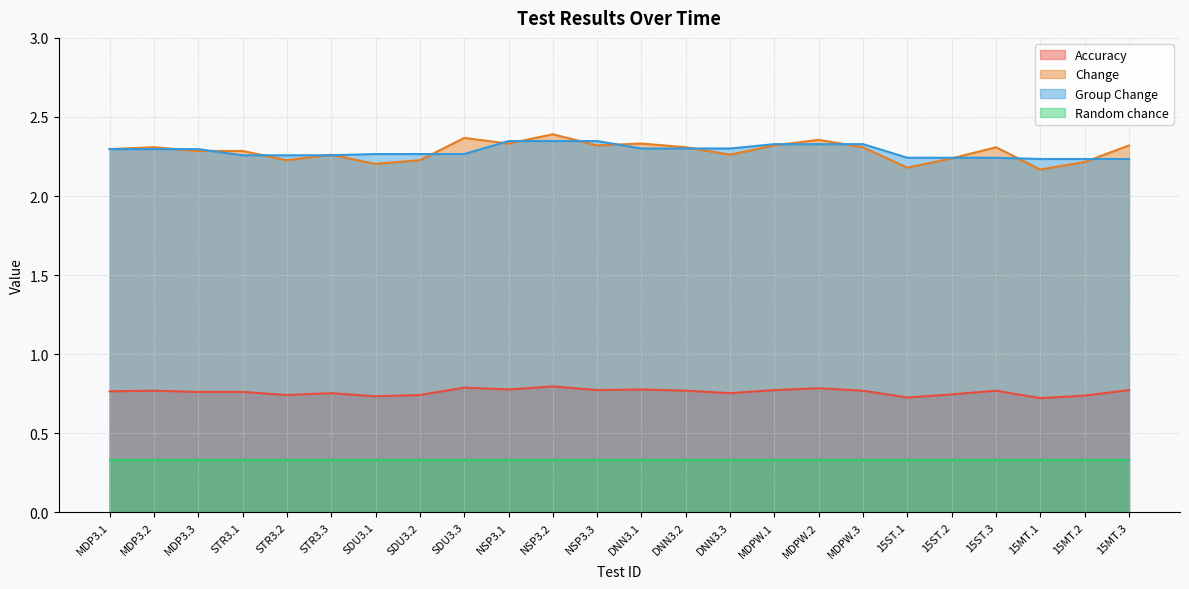

What position from the left is SDU3.2?

8